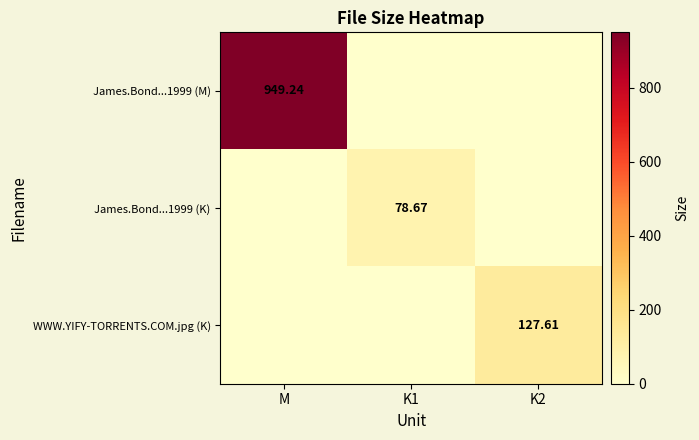

Is the value of James.Bond...1999 (K) at K1 greater than the value of James.Bond...1999 (M) at M?

No